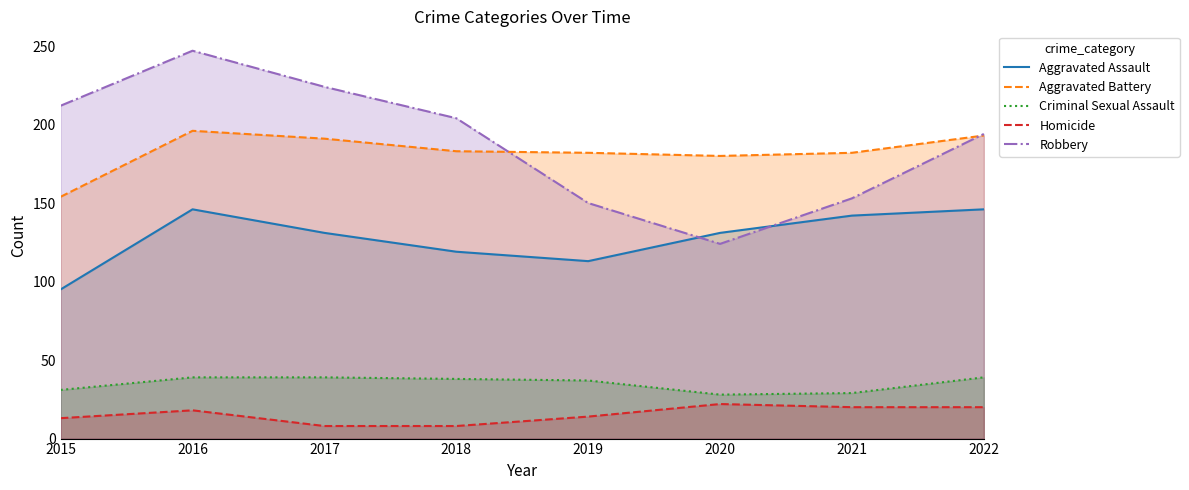

Where do Aggravated Battery and Robbery first cross each other?

2018 and 2019